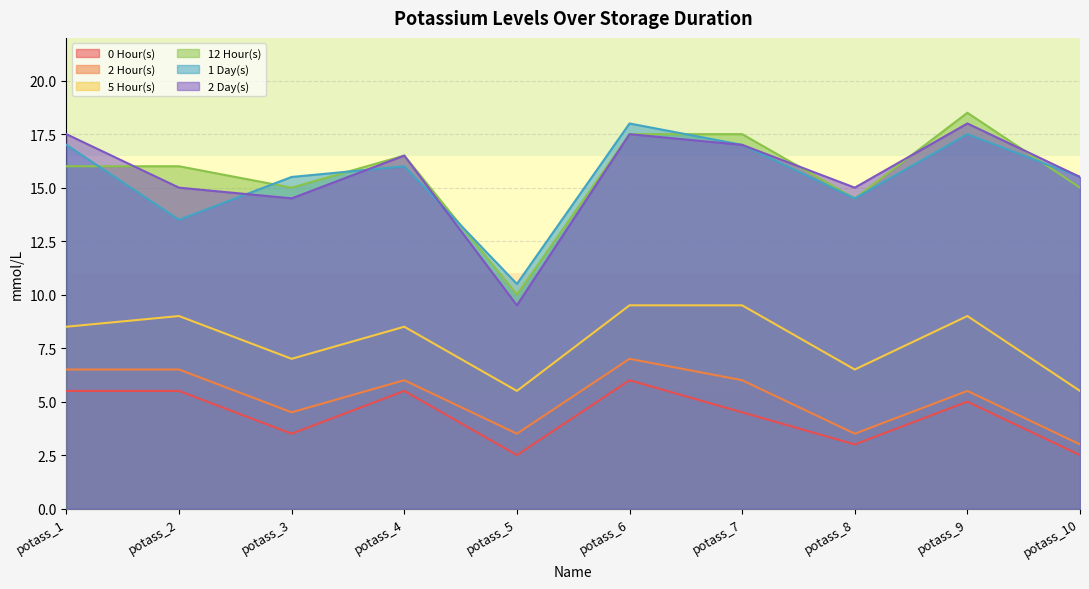

How many data points does each series have?

10